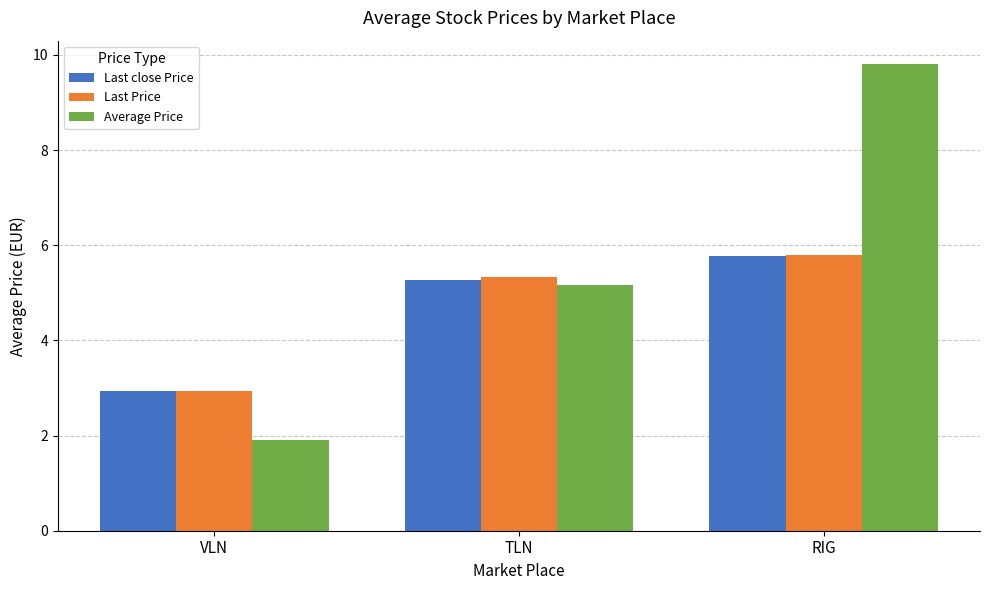

What is the value of the Average Price bar at the 2nd from the left?

5.2